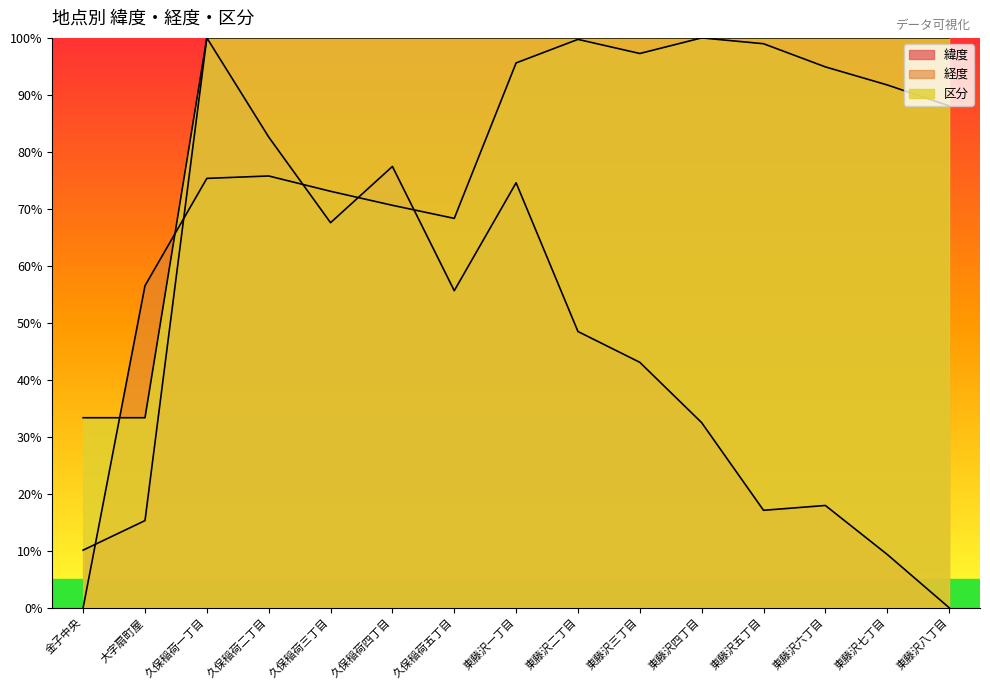

In 経度, how many points are higher than both neighbors (excluding endpoints)?

3